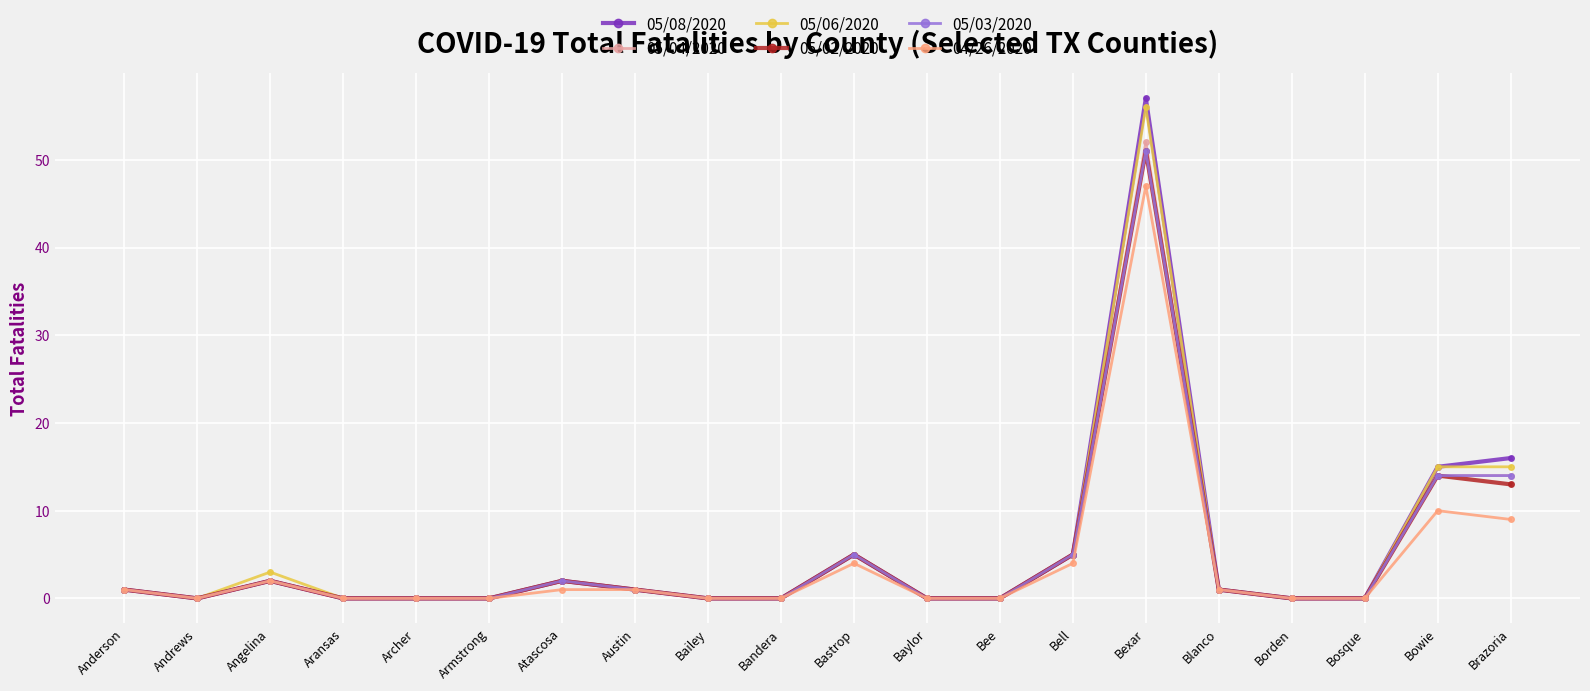

Which category has the highest value in the 05/08/2020 series?

Bexar